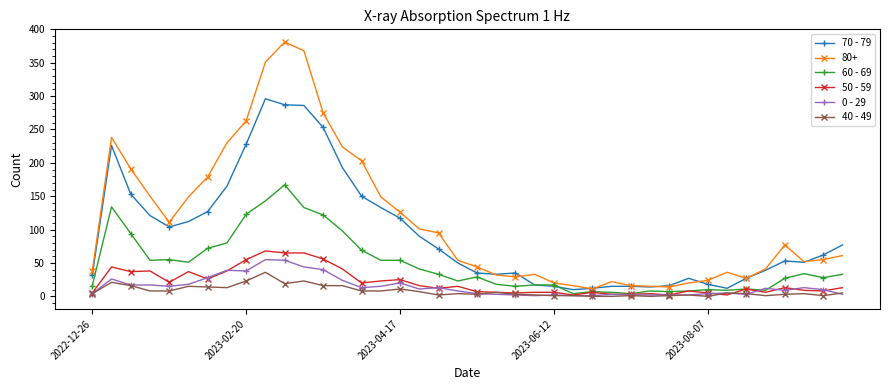

True or false: 60 - 69 has more than 1 interior local peaks.

True